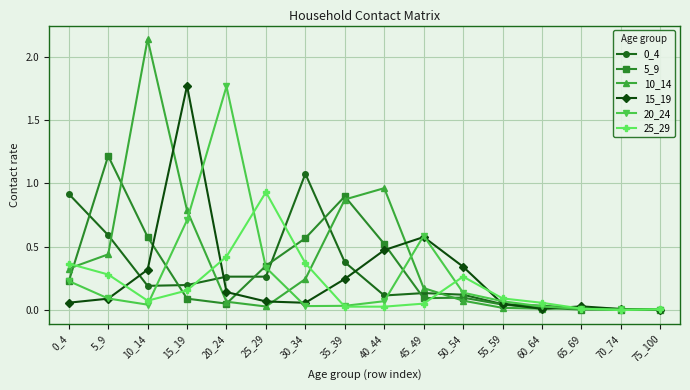

The 0_4 series shows 0.1 at 10_14. True or false?

False